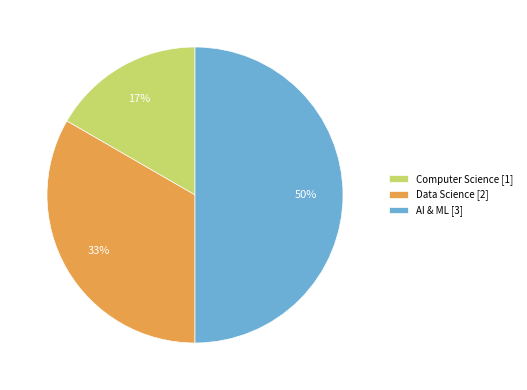

To the nearest percent, what percentage of the pie is Data Science?

33%